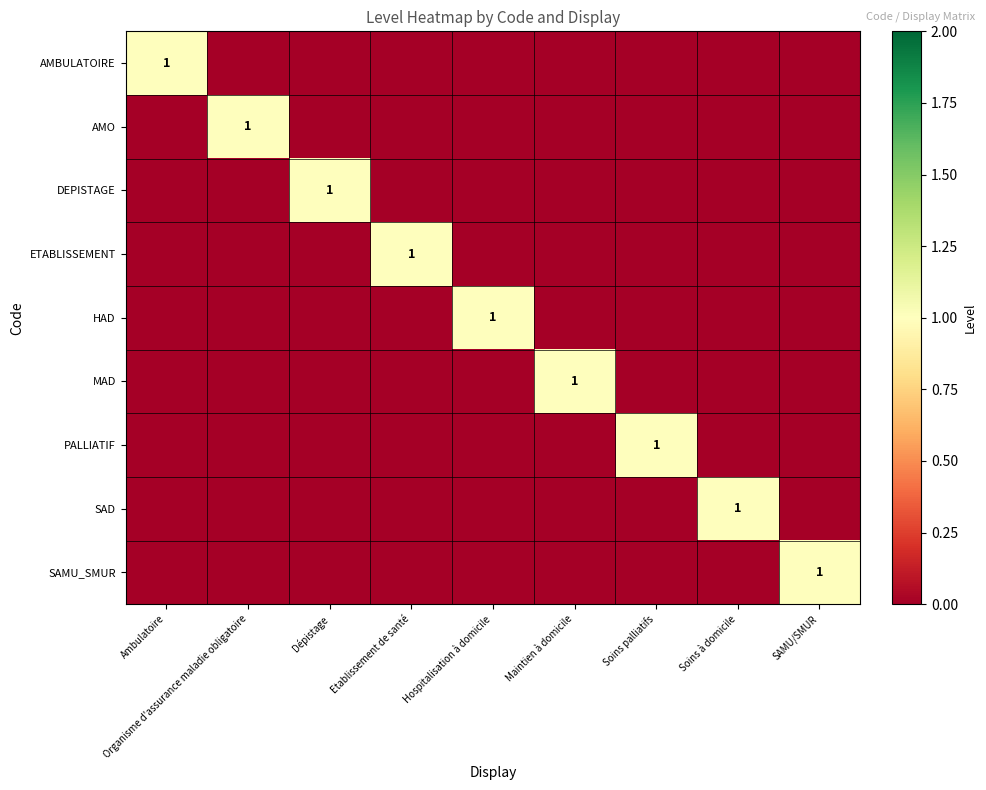

True or false: AMBULATOIRE has a value of 0 at Ambulatoire.

False